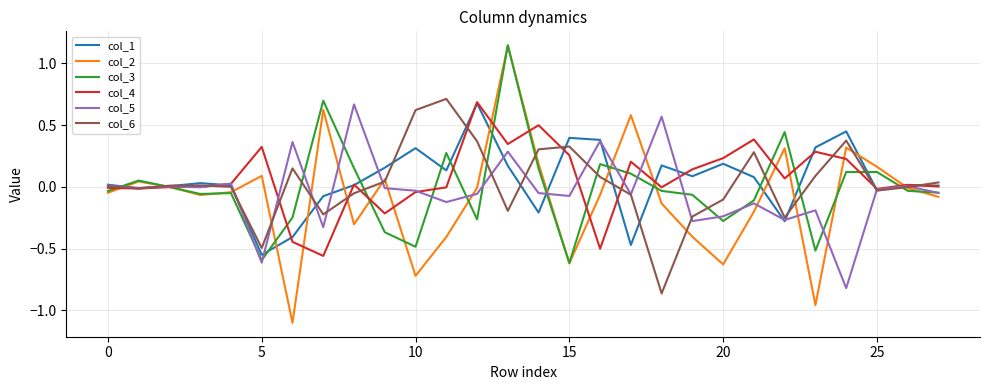

Which series has the widest spread of values?

col_2